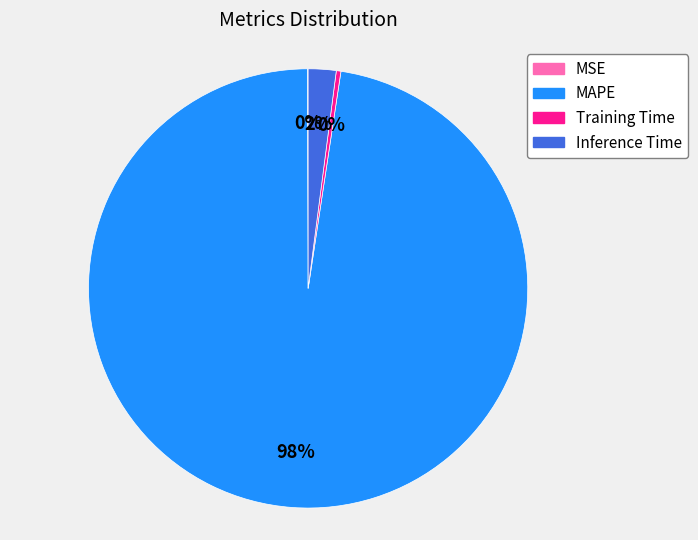

To the nearest percent, what is the difference between the MAPE and Inference Time slice percentages?

96%